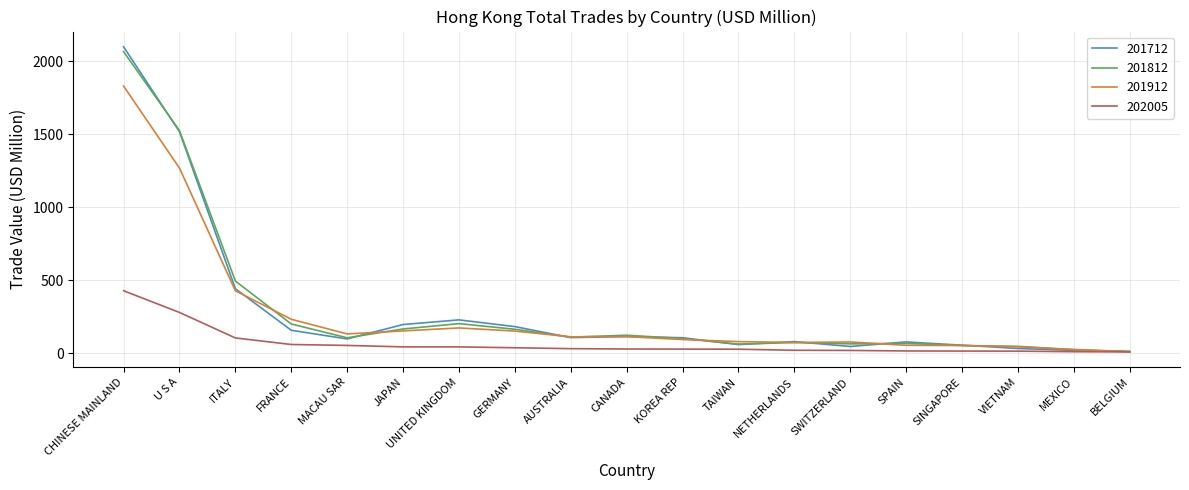

Read the 201912 value at ITALY.

426.7